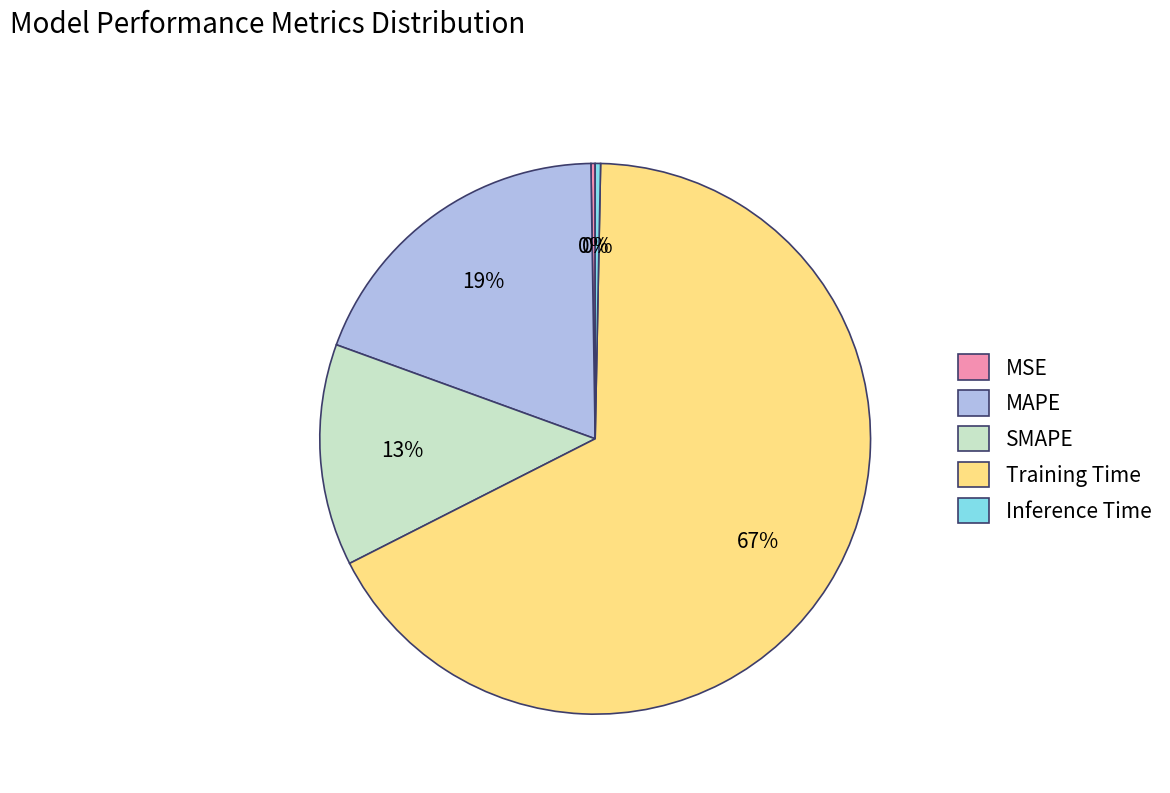

What percentage is the SMAPE slice, to the nearest percent?

13%